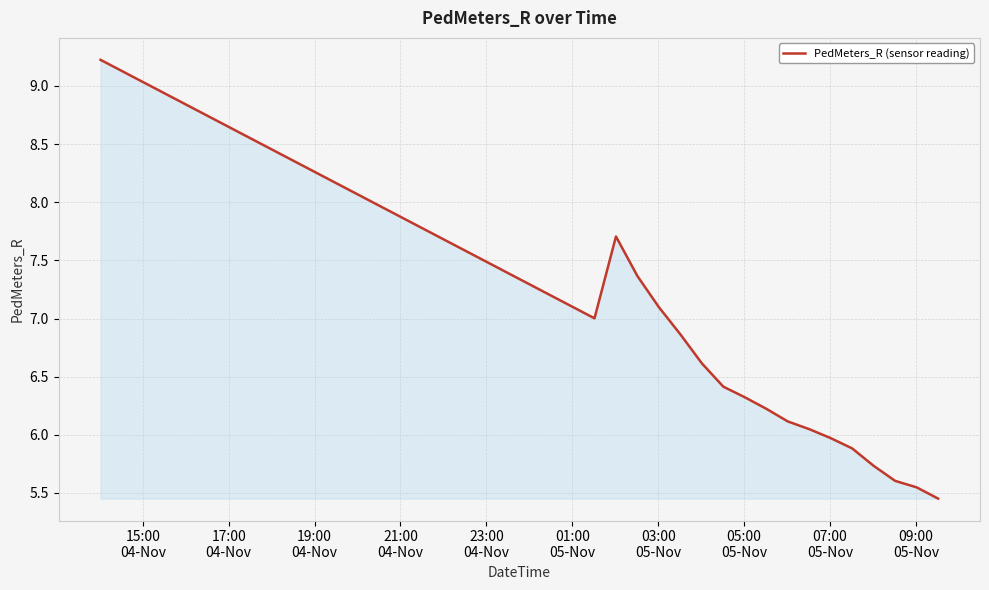

What is the difference between the maximum and minimum values?

3.8